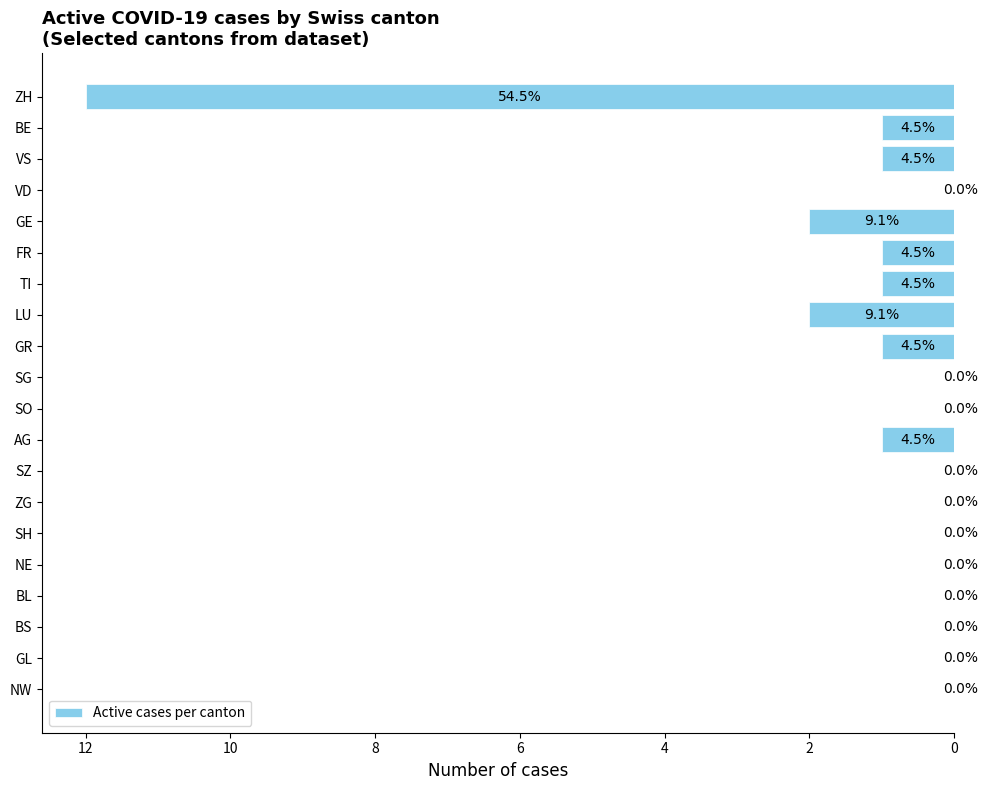

At which category does the chart reach its peak across all series?

ZH